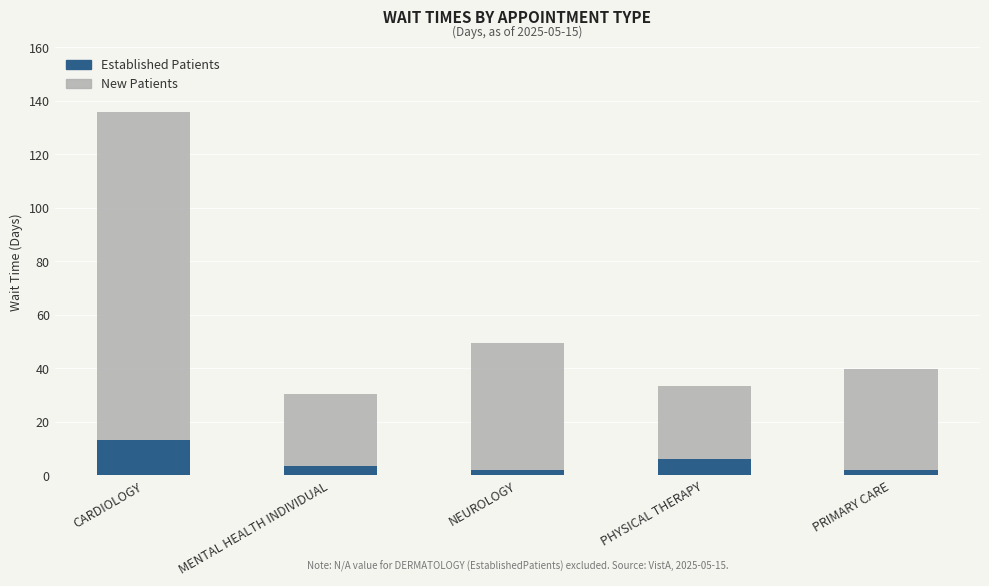

What is the average value of the Established Patients series?

5.3